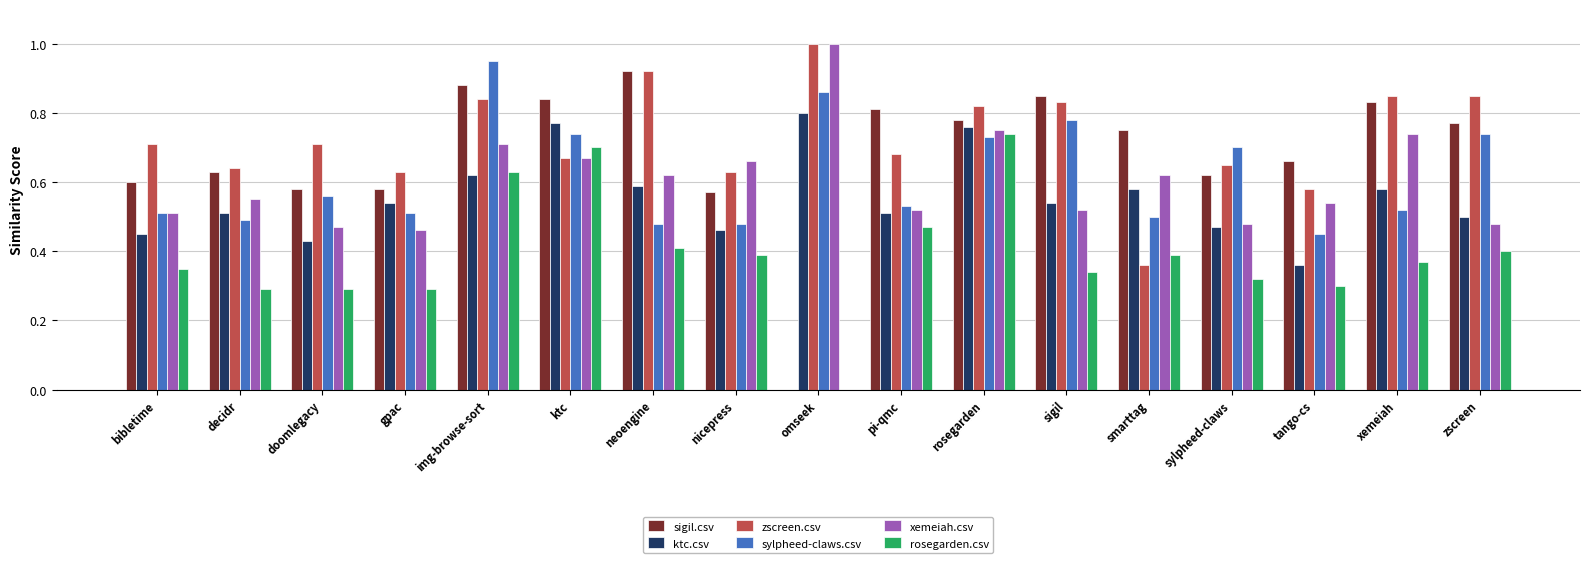

The sylpheed-claws.csv series shows 0.5 at xemeiah. True or false?

True